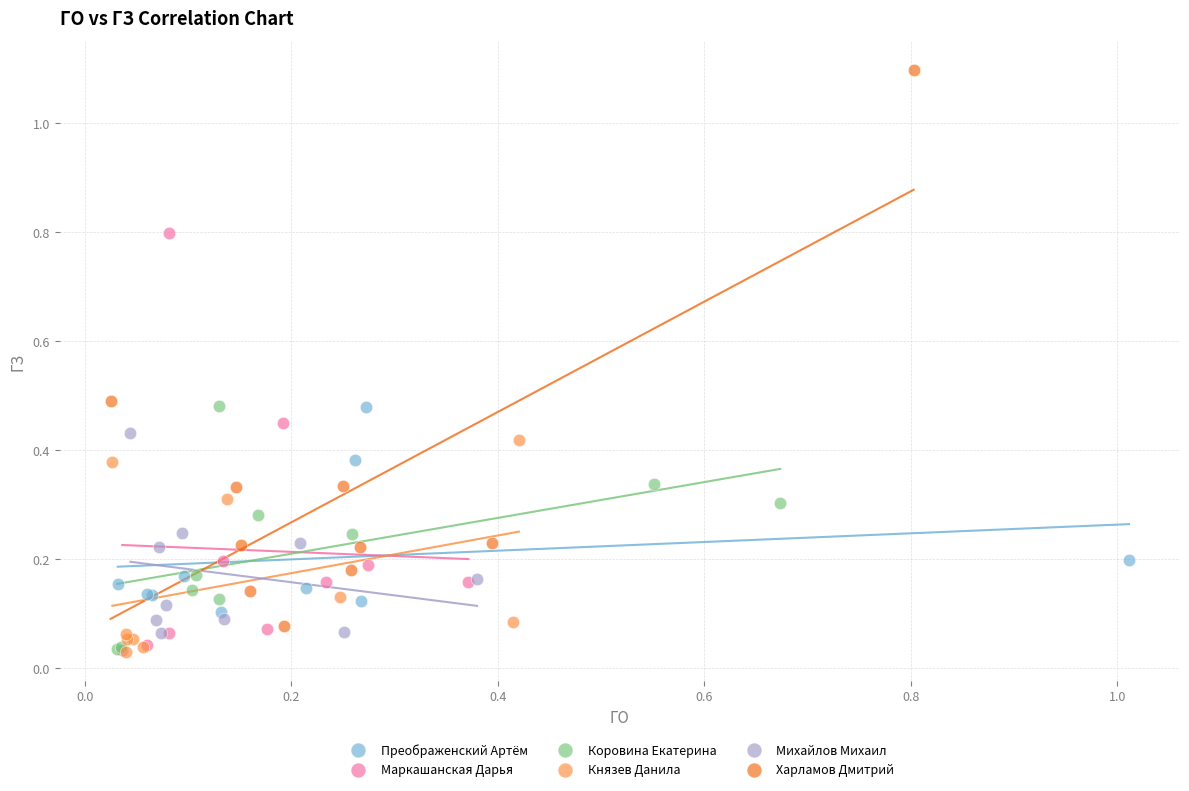

Which series has the widest spread of Y values?

Харламов Дмитрий